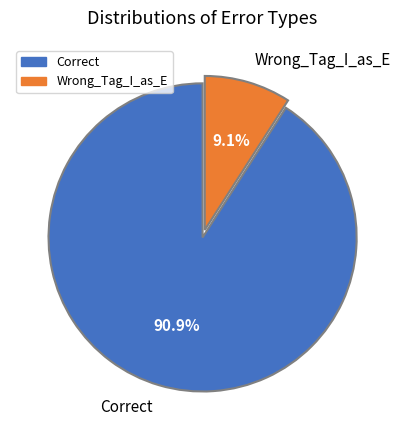

What percentage is the Wrong_Tag_I_as_E slice, to the nearest percent?

9%